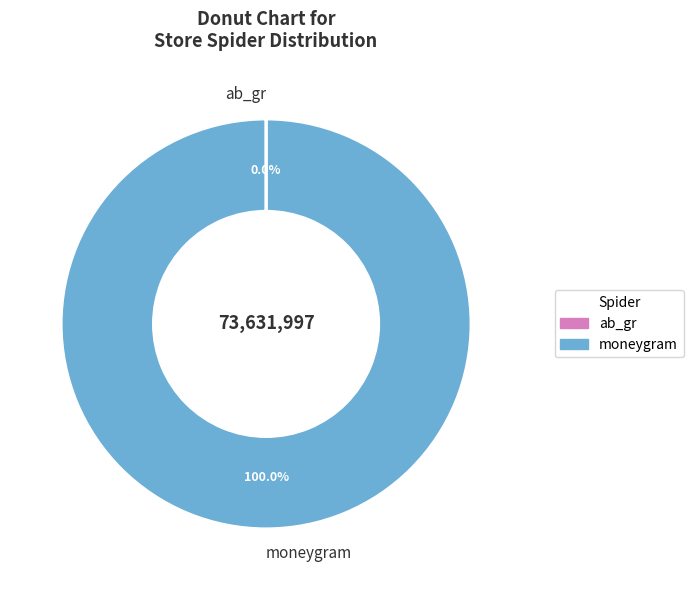

What is the largest slice in the pie chart?

moneygram